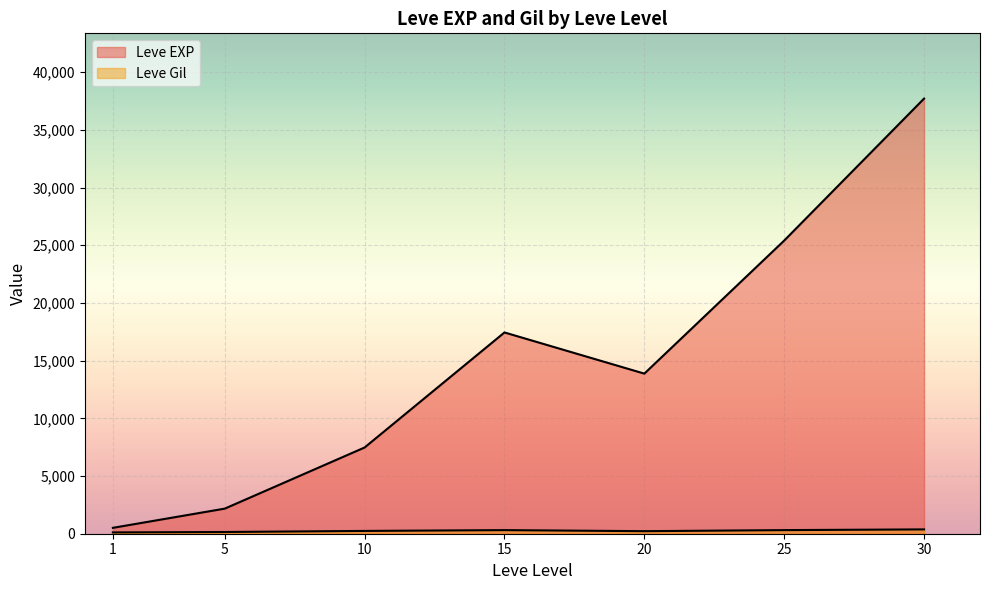

Does the chart display data point markers on the line(s)?

No